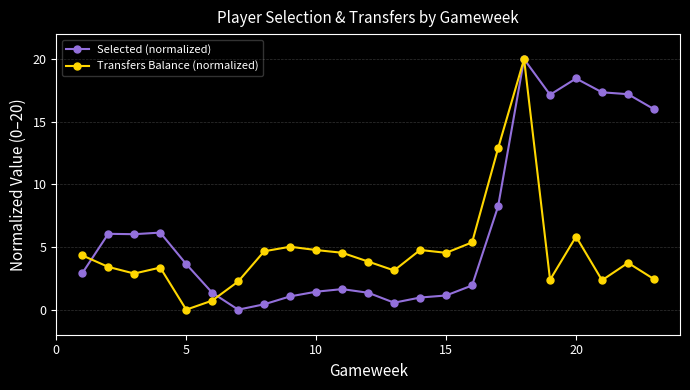

What is the value of the Selected (normalized) point at the 4th from the left?

6.2